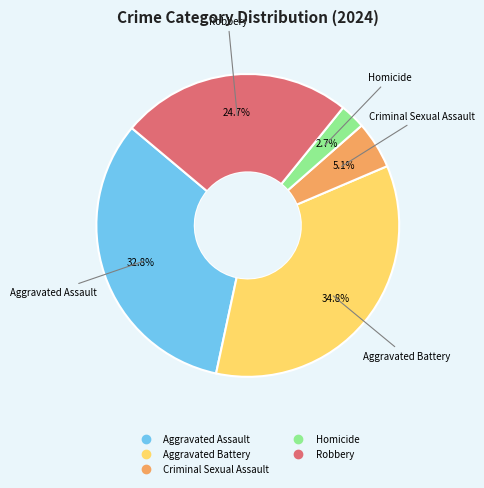

Between Homicide and Criminal Sexual Assault, which is larger?

Criminal Sexual Assault